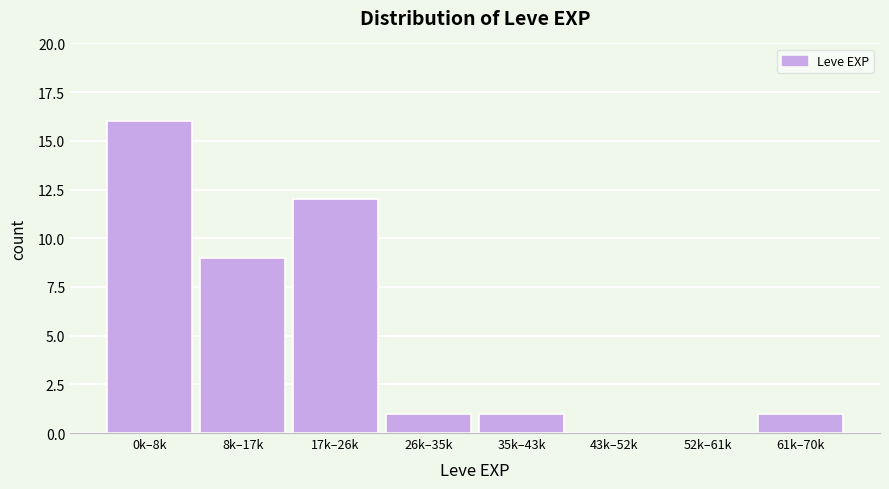

Reading left to right, list all the values displayed in this chart.

0k–8k=16	8k–17k=9	17k–26k=12	26k–35k=1	35k–43k=1	43k–52k=0	52k–61k=0	61k–70k=1